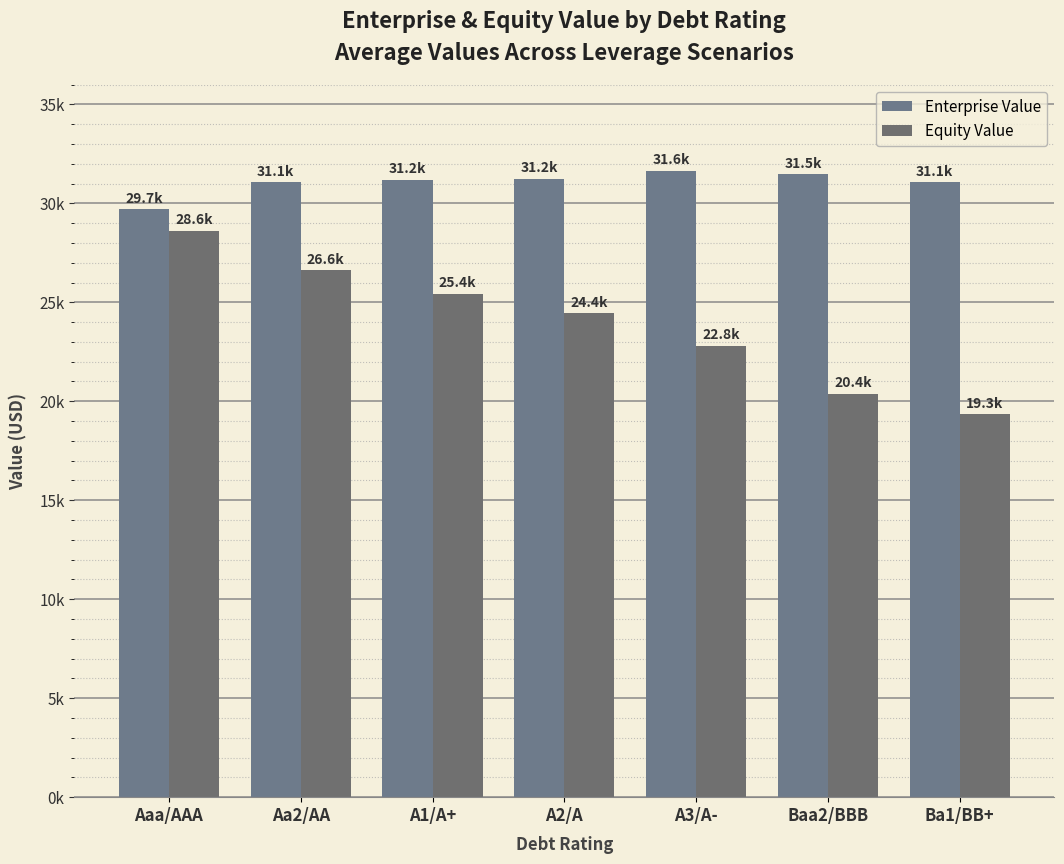

What is the average value of the Enterprise Value series?

31052.7